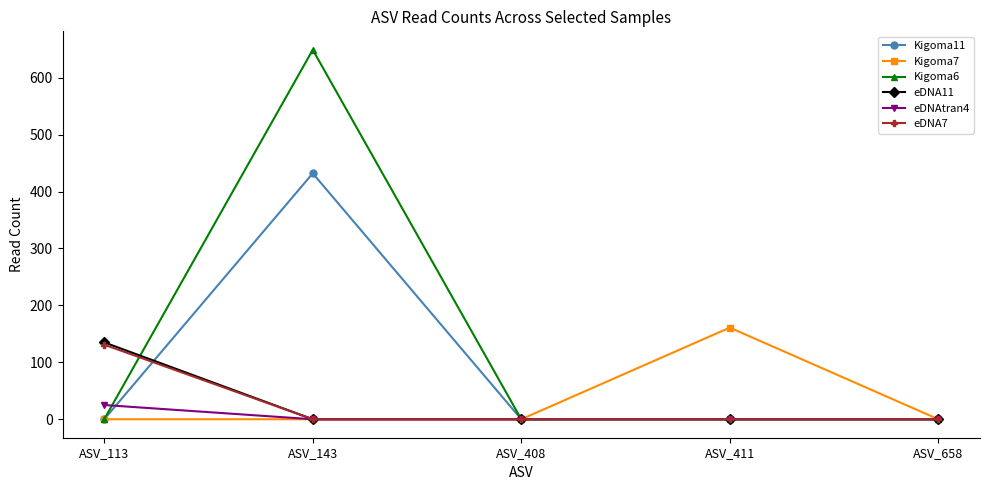

What is the maximum value shown in the chart?

649